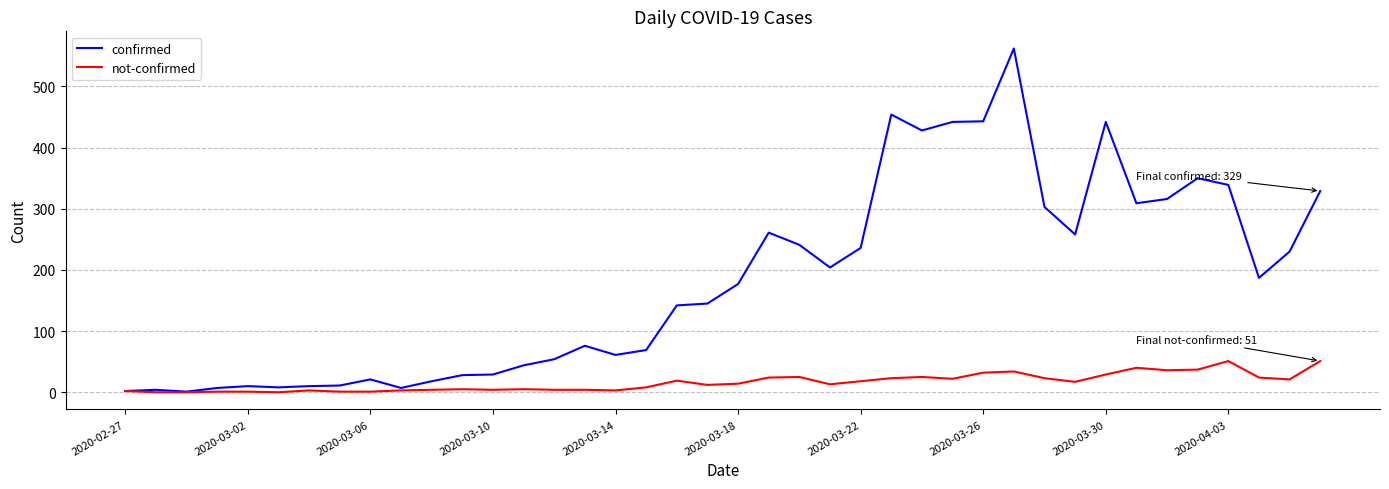

Rank the series by their average value, from lowest to highest.

not-confirmed, confirmed